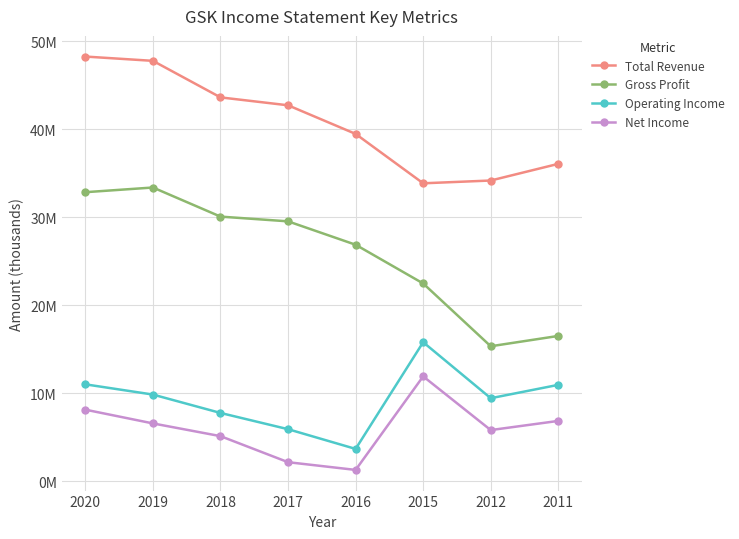

True or false: Net Income has more than 1 points higher than both neighbors.

False